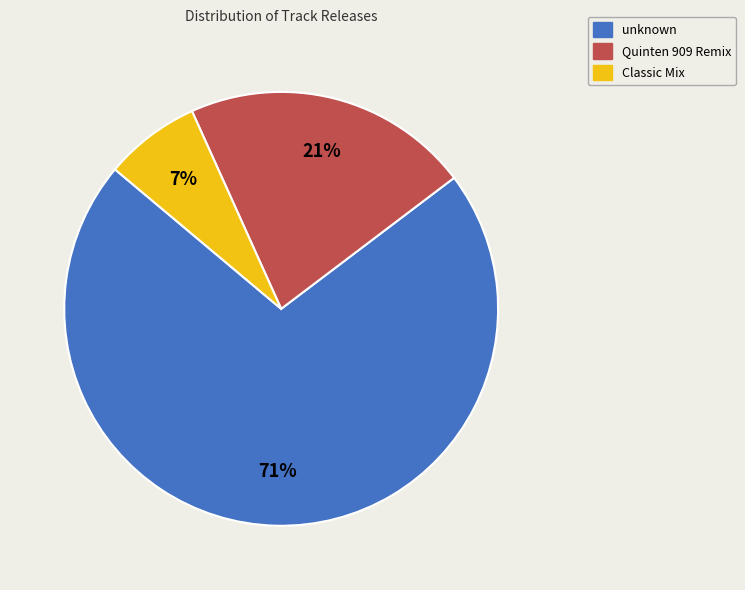

What is the smallest slice in the pie chart?

Classic Mix